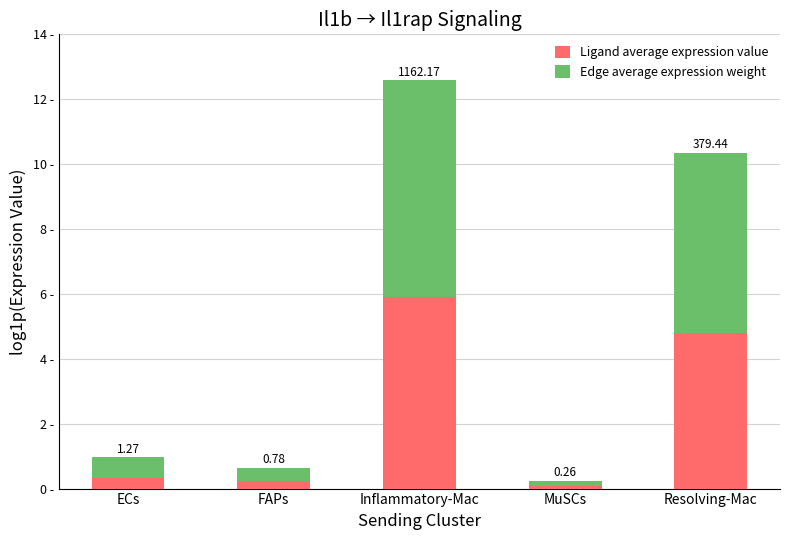

Are the bars grouped side by side (vs. stacked)?

No